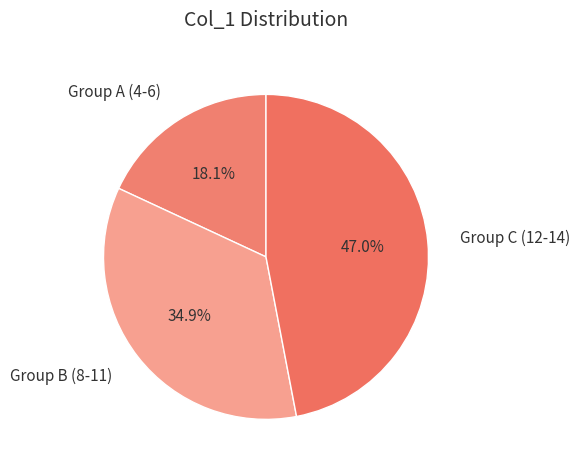

Which slice is the largest?

Group C (12-14)